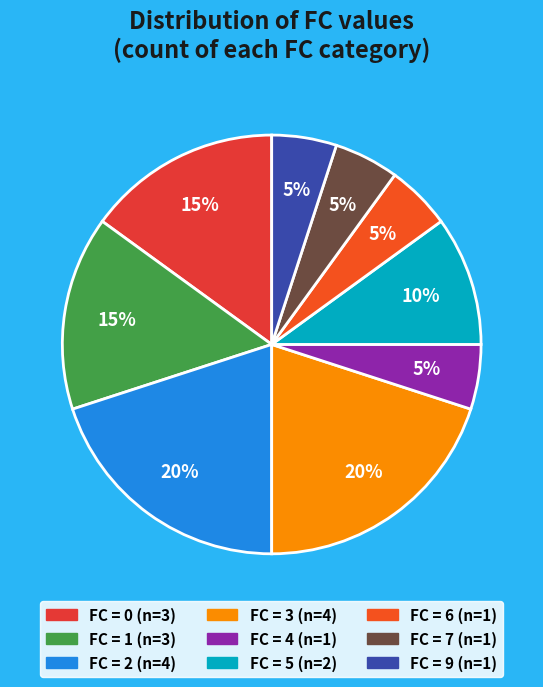

Does any single category account for the majority?

No